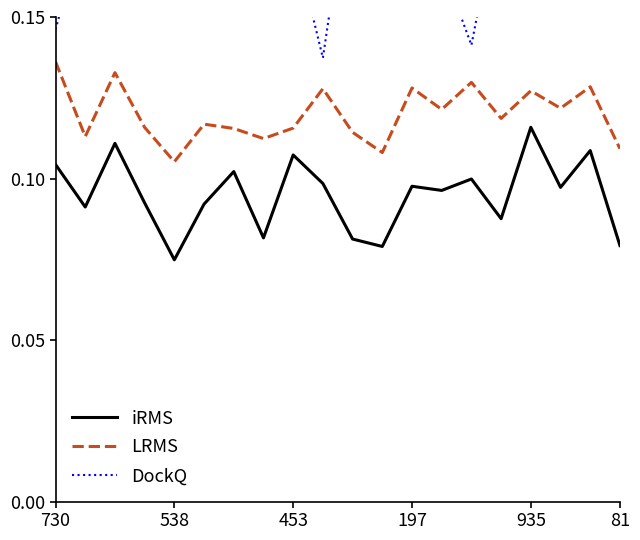

True or false: LRMS and iRMS intersect in this chart.

False